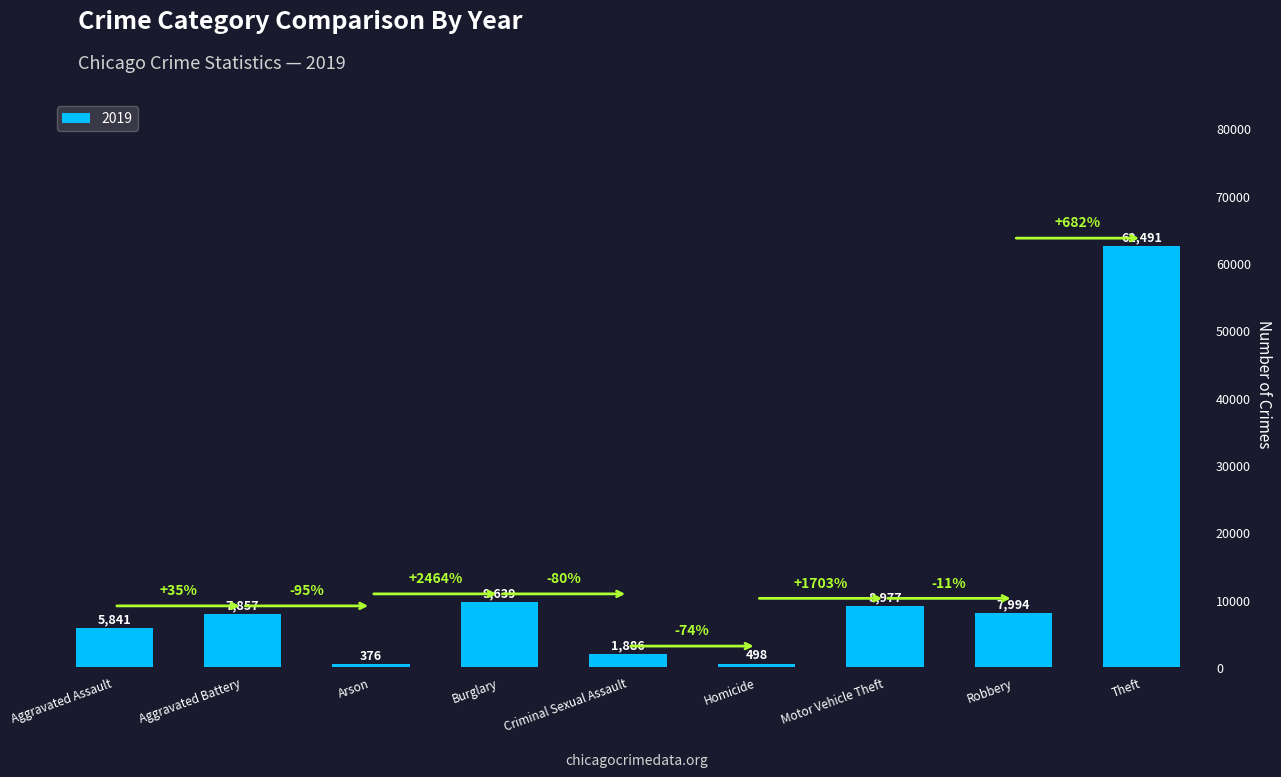

At which label is the value closest to 31433?

Burglary